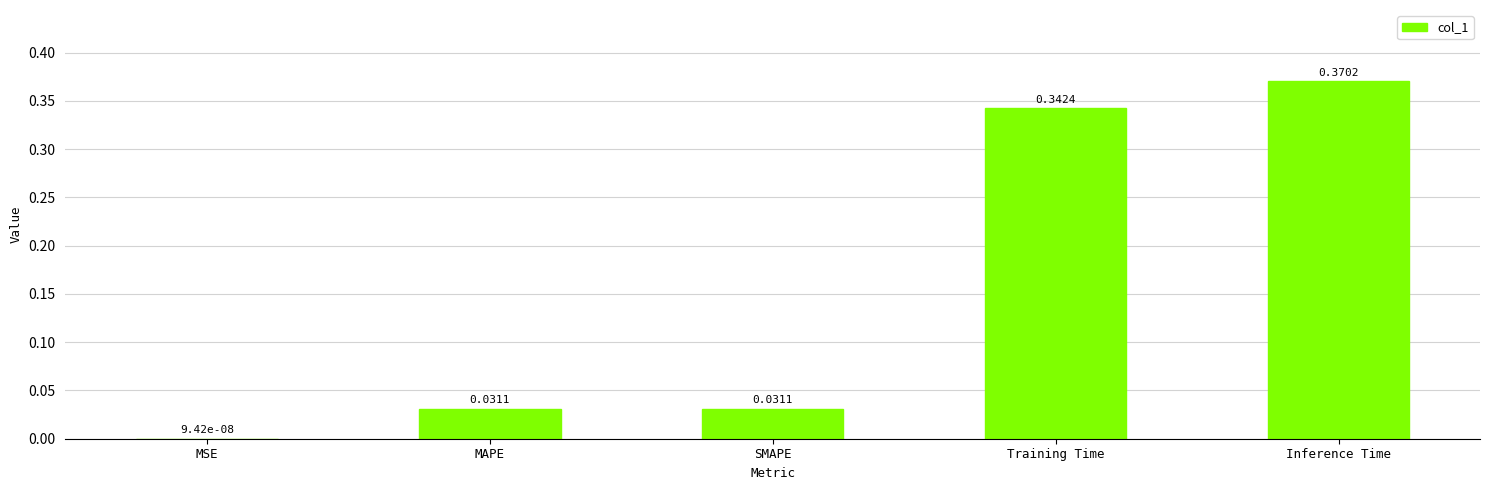

What is the sum of all values?

0.8